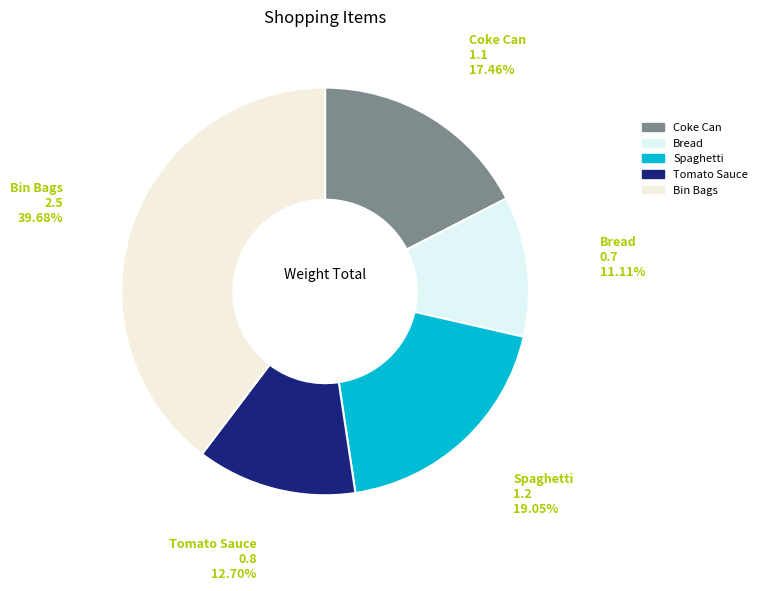

To the nearest percent, what percentage of the pie is Coke Can?

17%